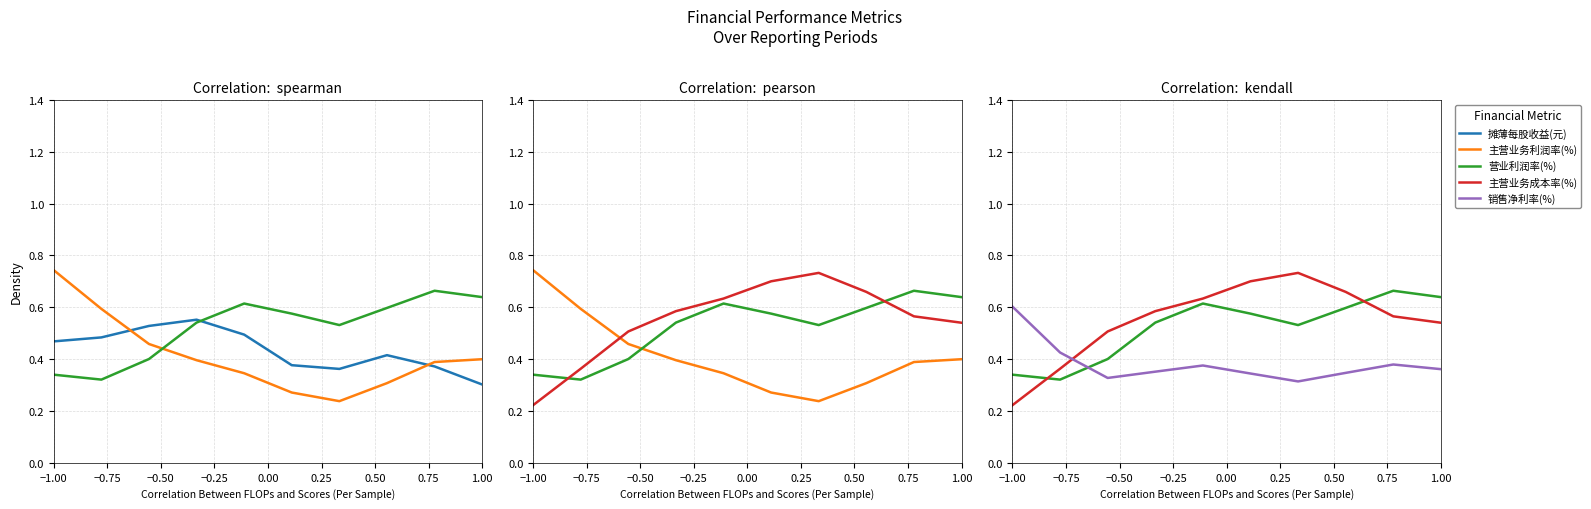

How many 摊薄每股收益(元) values are between 0 and 1?

10